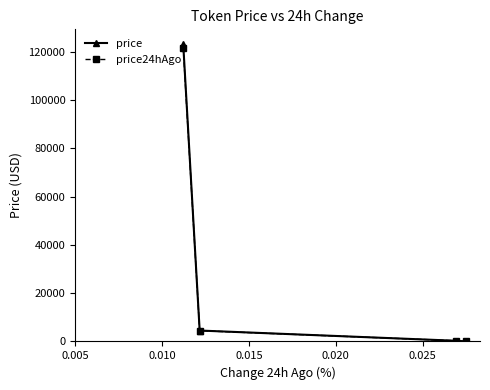

True or false: price24hAgo has more than 1 interior local peaks.

False